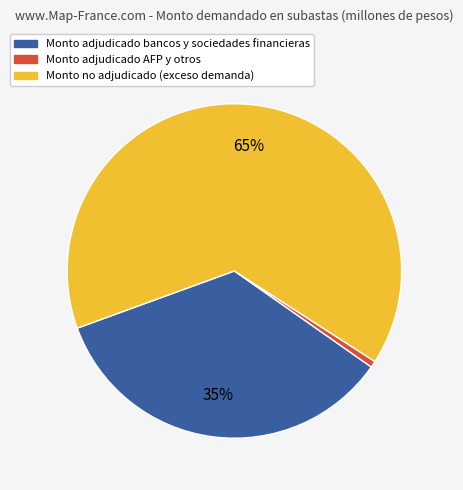

Is there a majority slice in this chart?

Yes